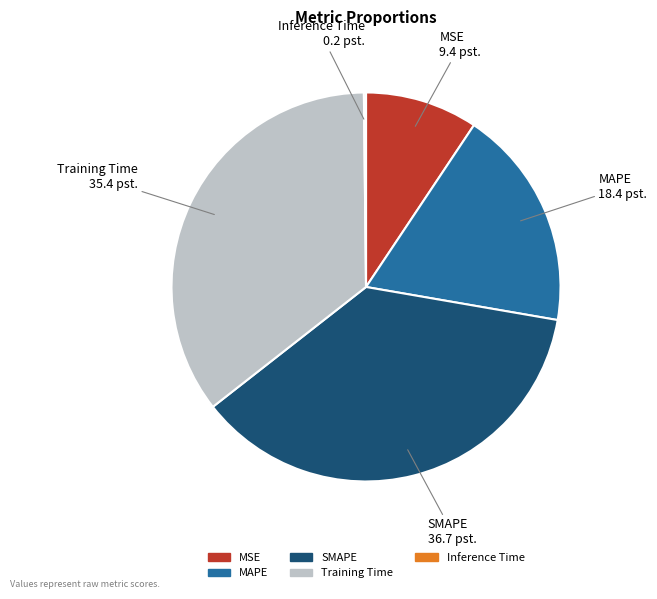

Which category has the biggest portion of the pie?

SMAPE